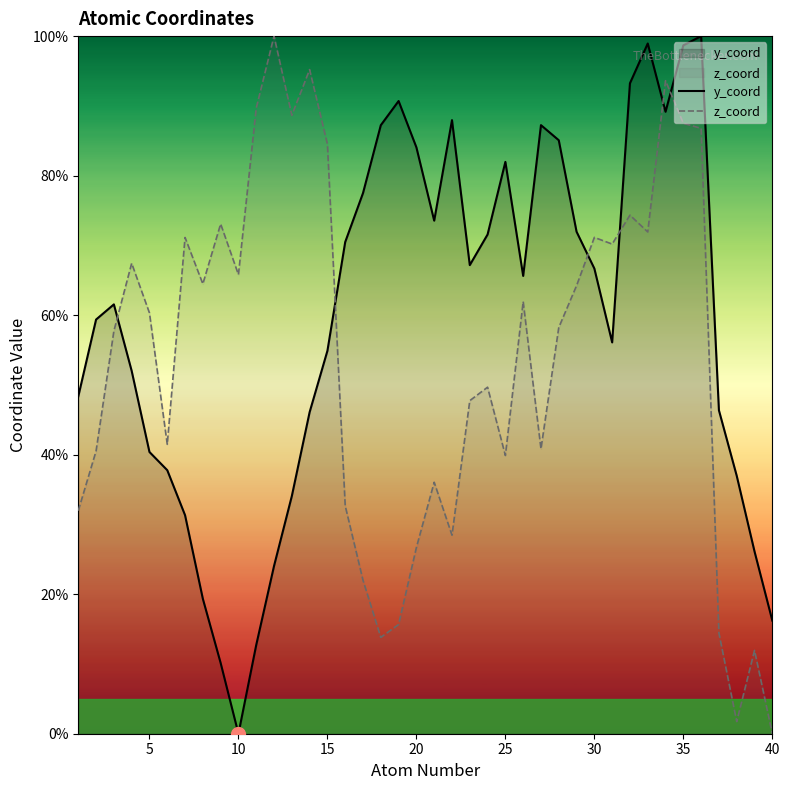

The value of z_coord at 10 is 65.8. True or false?

True